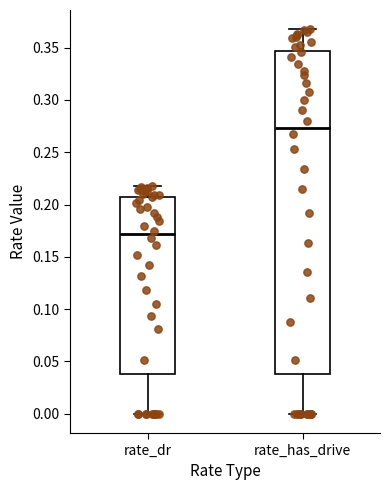

Reading left to right, read every box against the y-axis: the position of its median line, the range the box covers, and the ends of its whiskers. The values are not printed on the chart, so give them approximately, as read against the axis.

rate_dr: median 0.170, box 0.040 to 0.210, whiskers 0.000 to 0.215
rate_has_drive: median 0.275, box 0.040 to 0.345, whiskers 0.000 to 0.370